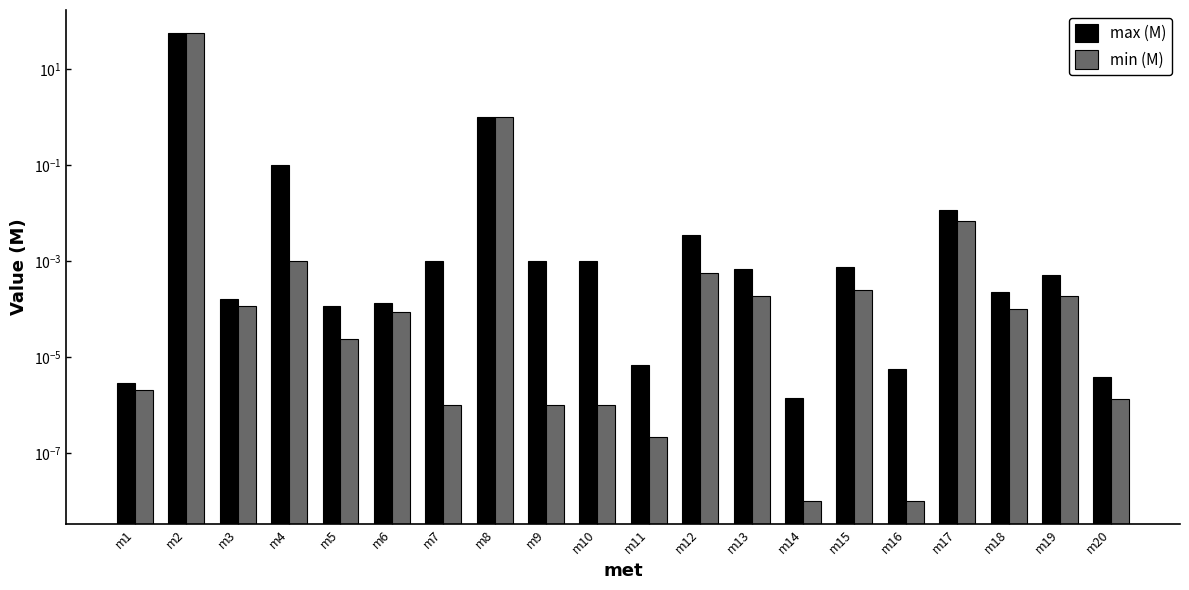

What are all the series names shown in the legend?

max (M), min (M)